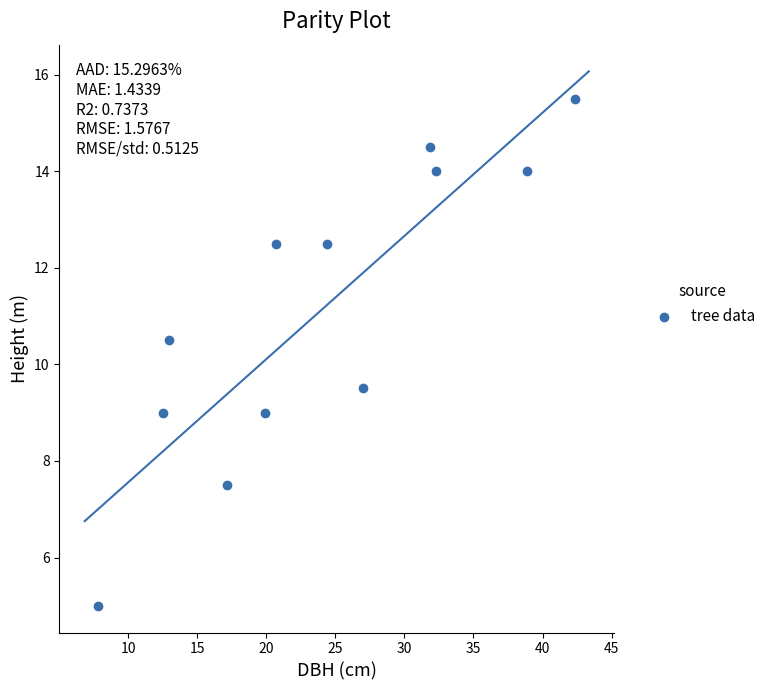

What is the range of X values (max minus min)?

34.5